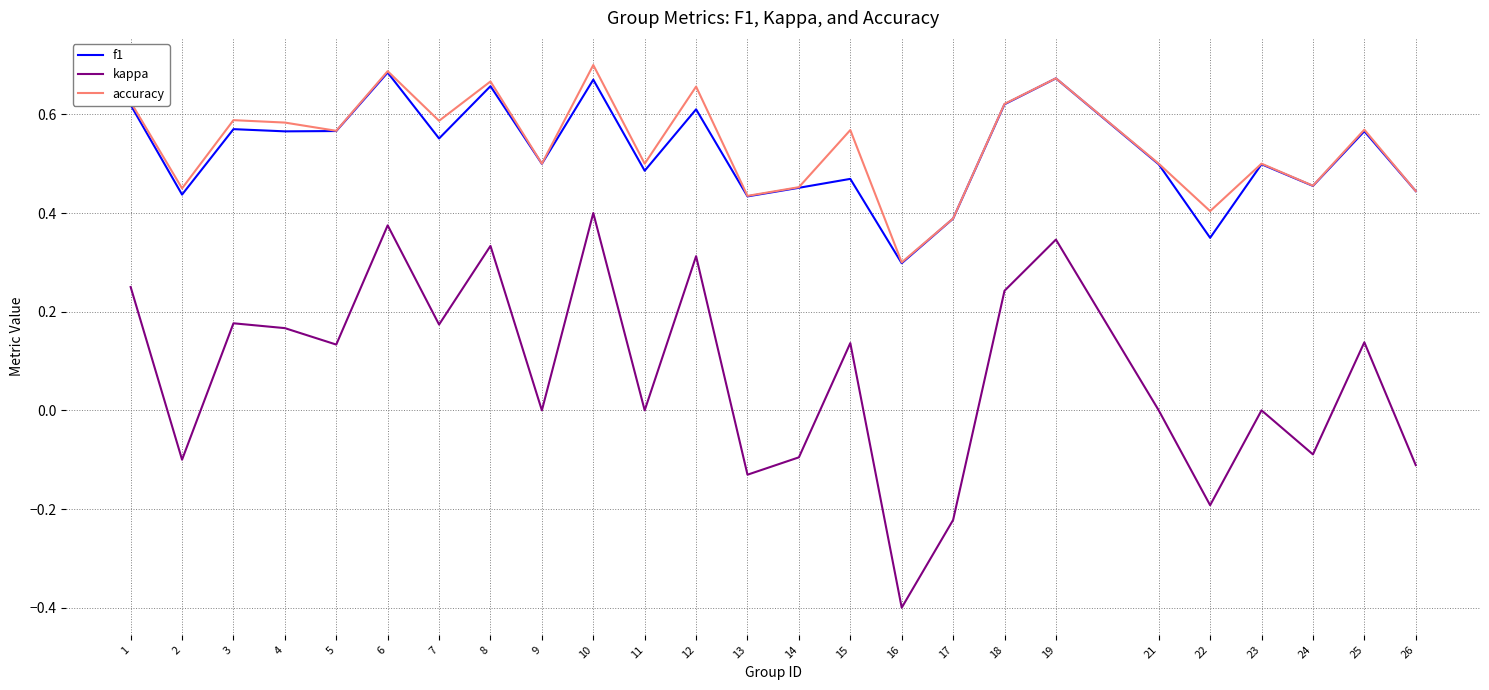

What is the minimum value shown in the chart?

-0.4